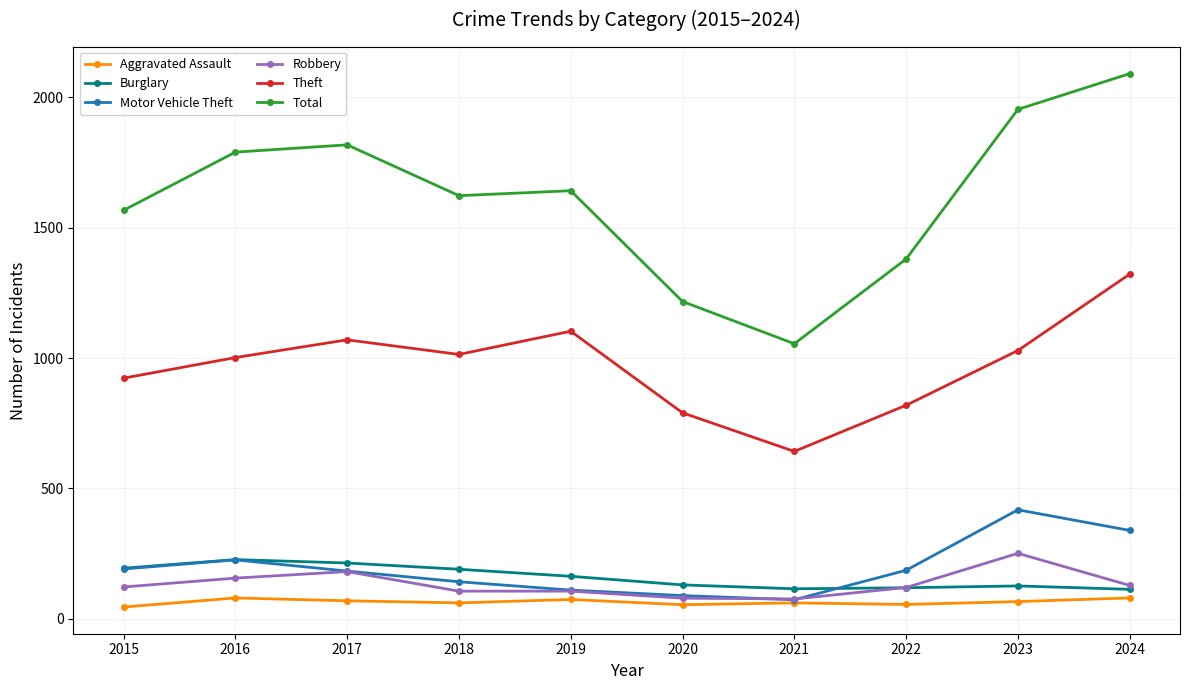

Which series changed the most between 2018 and 2019?

Theft